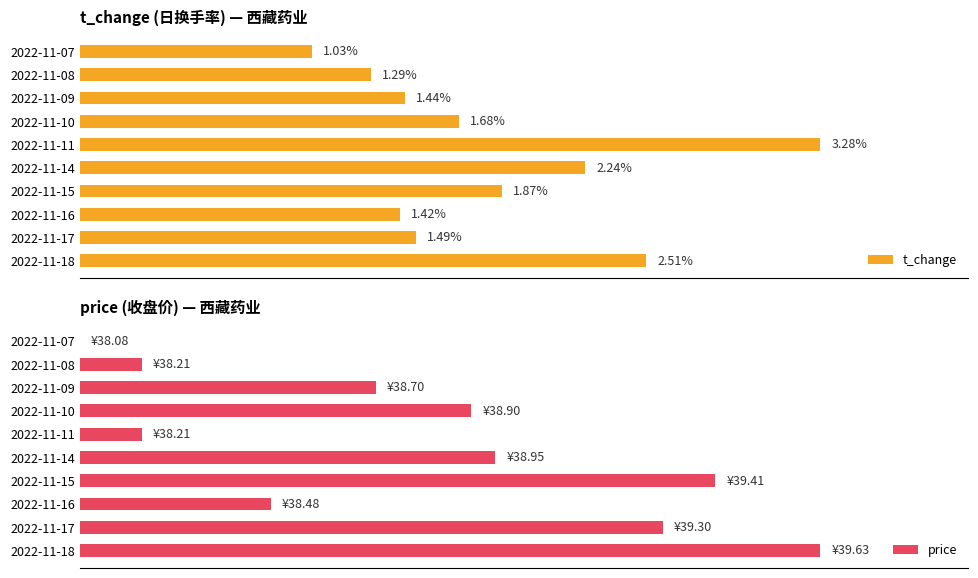

At 2022-11-15, list the series in order from smallest to largest.

t_change, price